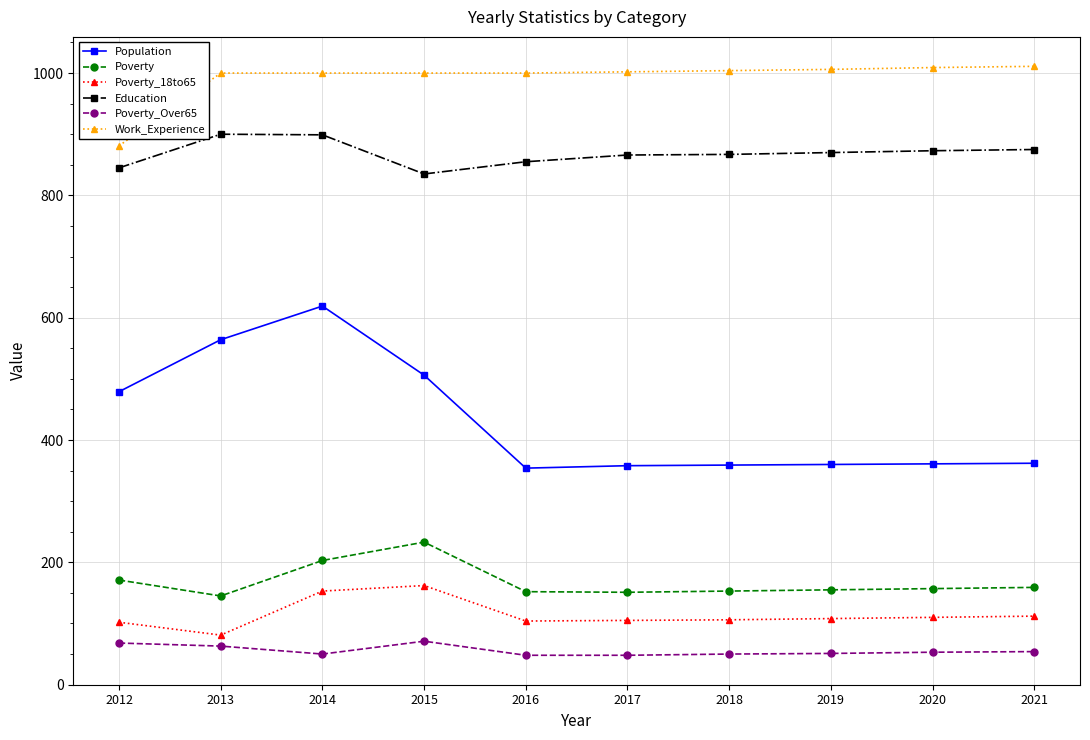

At 2012, list the series in order from smallest to largest.

Poverty_Over65, Poverty_18to65, Poverty, Population, Education, Work_Experience